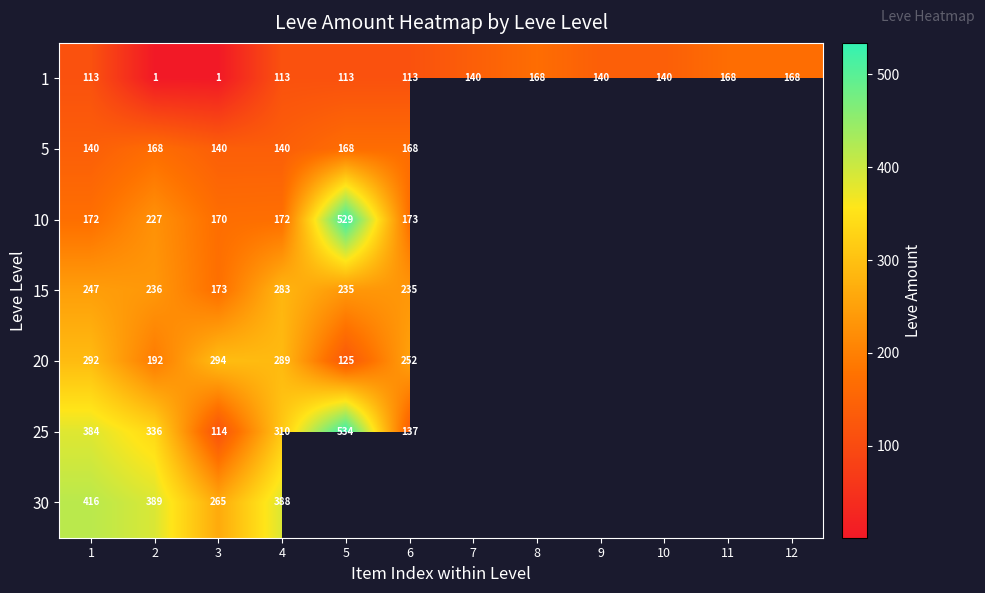

The value of 15 at 4 is 166. True or false?

False